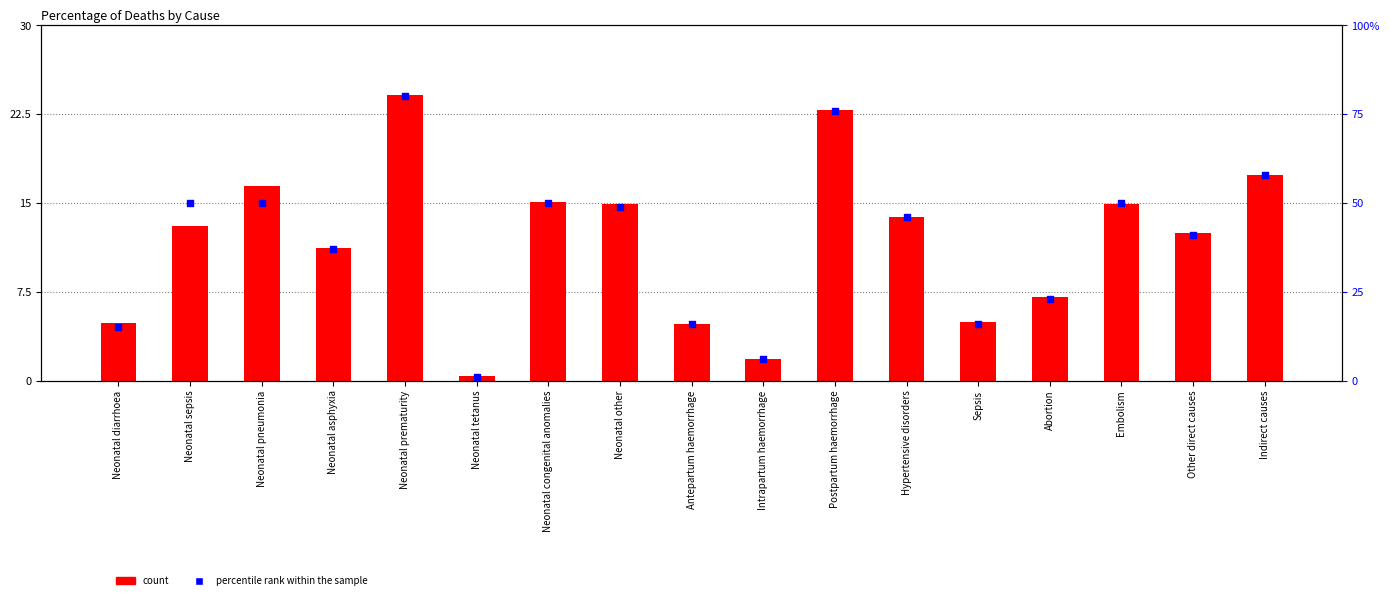

Which series contains the lowest Y value?

count